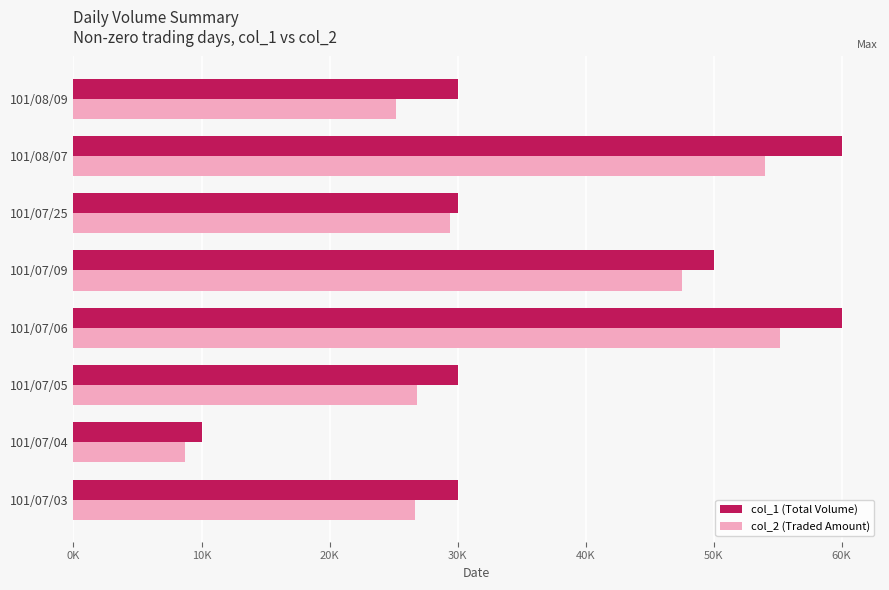

What are all the series names shown in the legend?

col_1 (Total Volume), col_2 (Traded Amount)